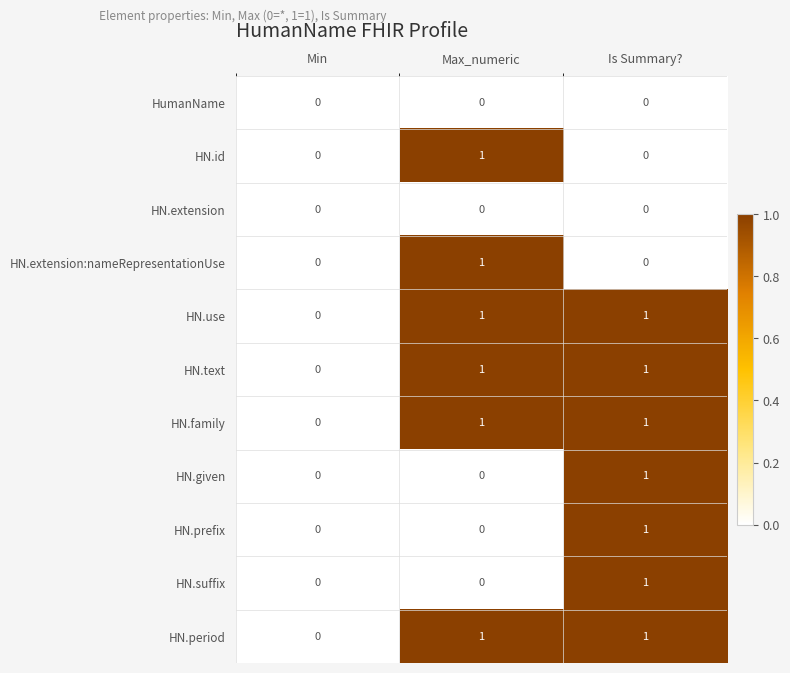

True or false: HN.extension has a value of 0 at Min.

True